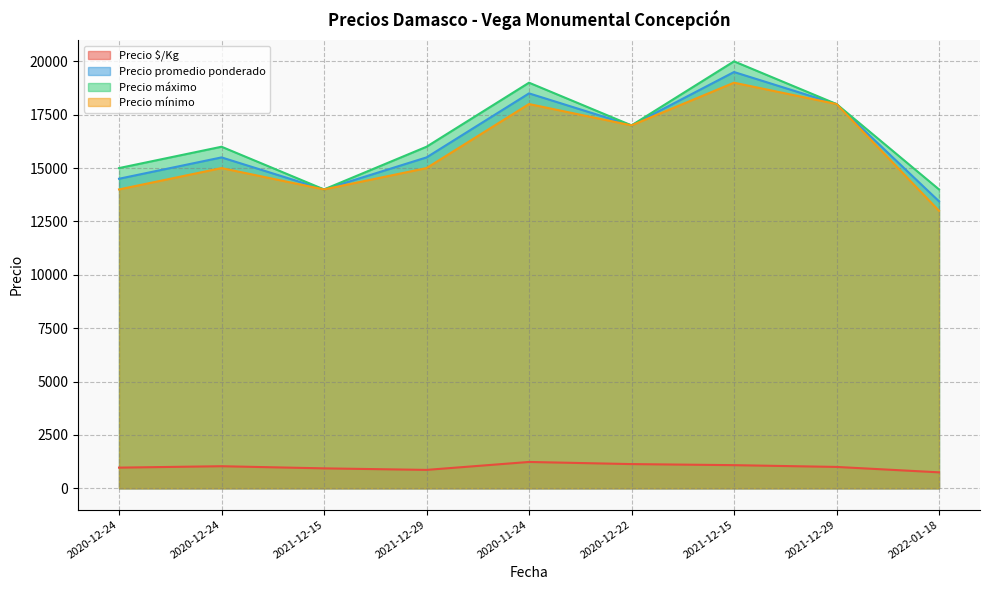

What is the difference between the maximum and second lowest values in the Precio mínimo series?

5000